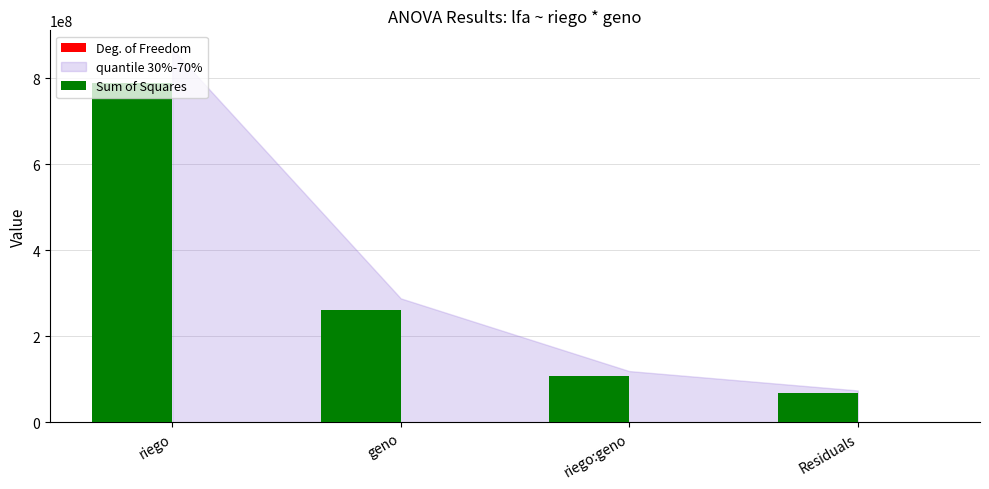

At which label does Sum of Squares reach its peak?

riego